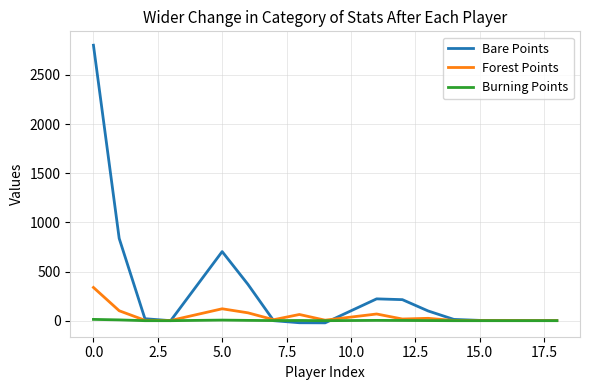

What is the highest value of the Forest Points series?

338